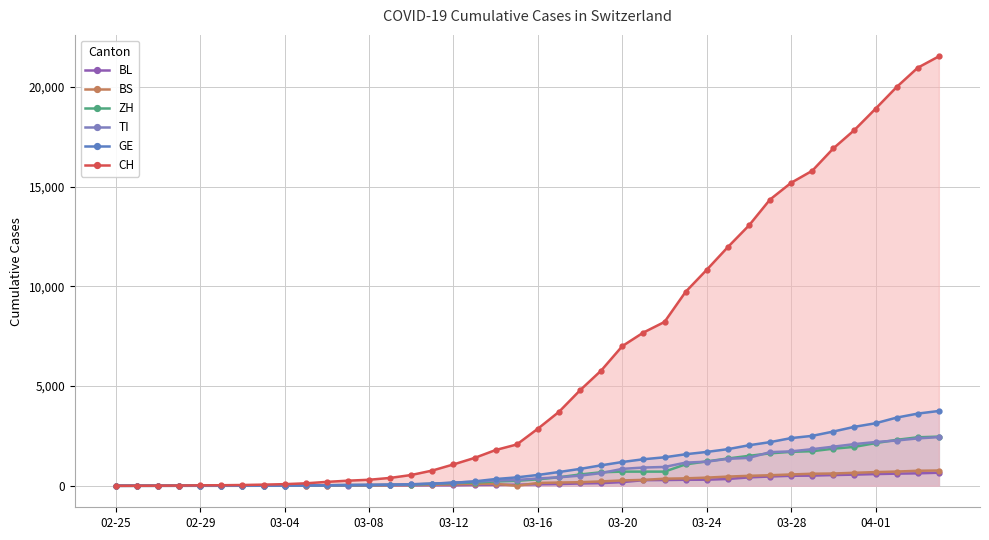

True or false: CH and BL intersect in this chart.

False